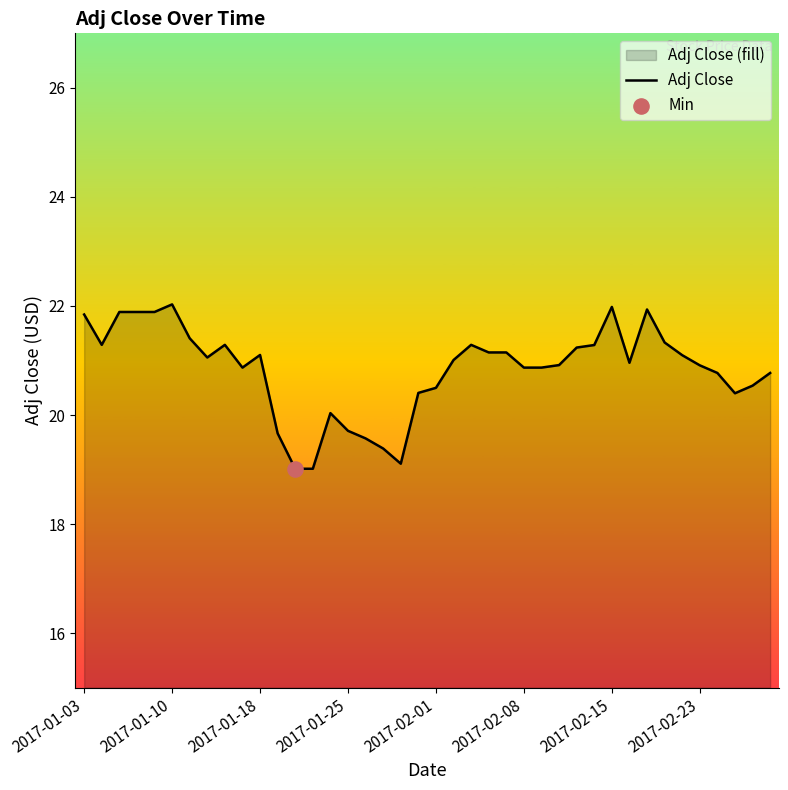

What is the change in value from 9 to 22?

+0.4